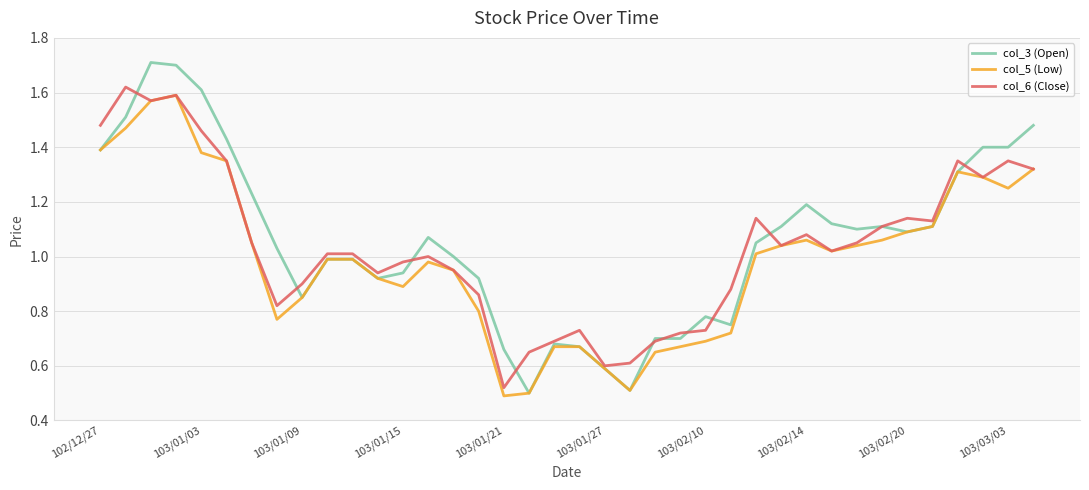

How many values in the col_5 (Low) series are below 1?

19